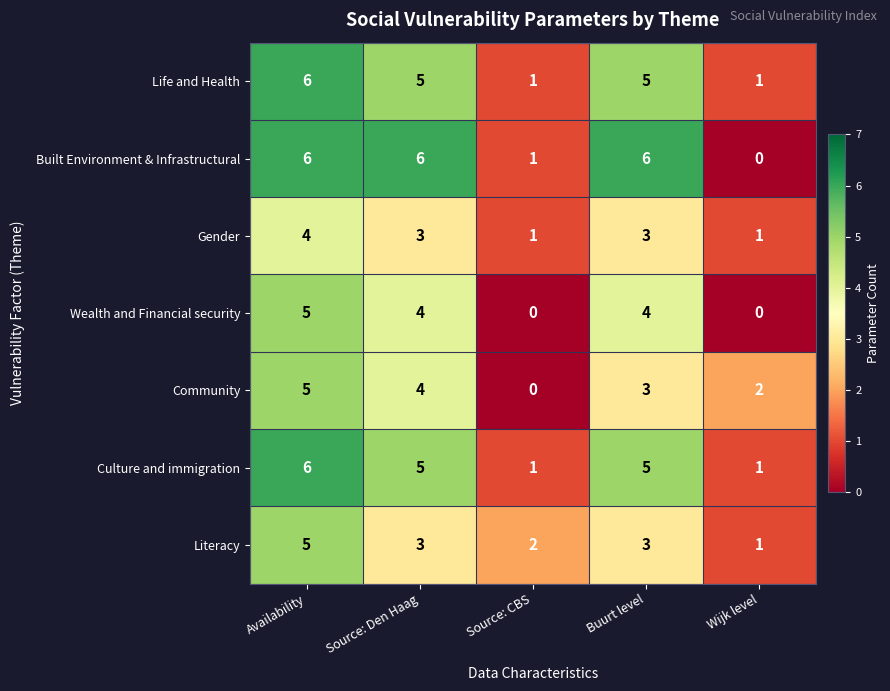

What is the greatest value displayed?

6